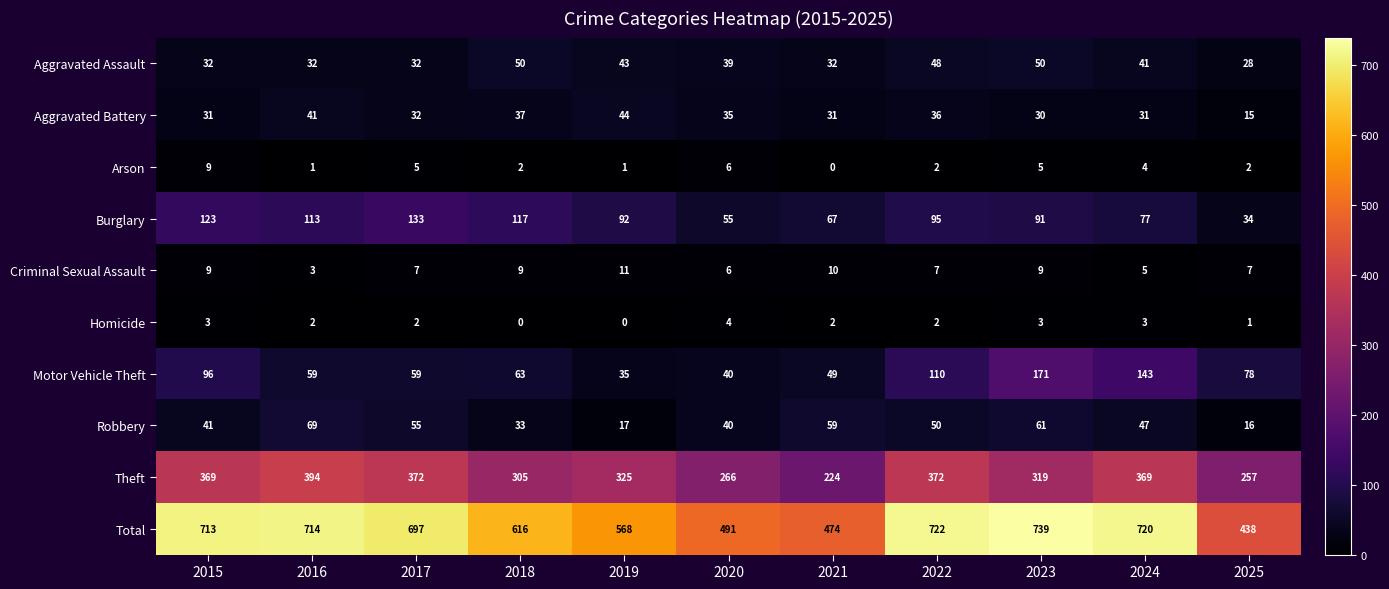

Which category has the highest value across all series?

2023